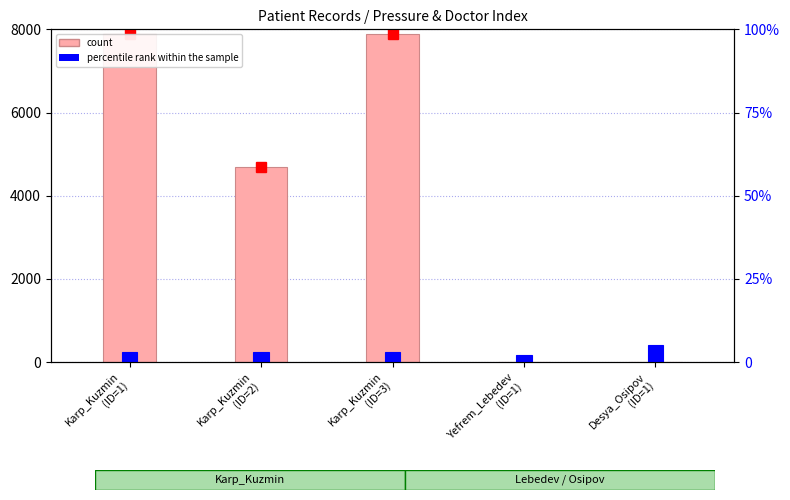

Reading left to right, list all the values displayed in this chart.

count: 7890	4689	7890	0	0
percentile rank within the sample: 3	3	3	2	5